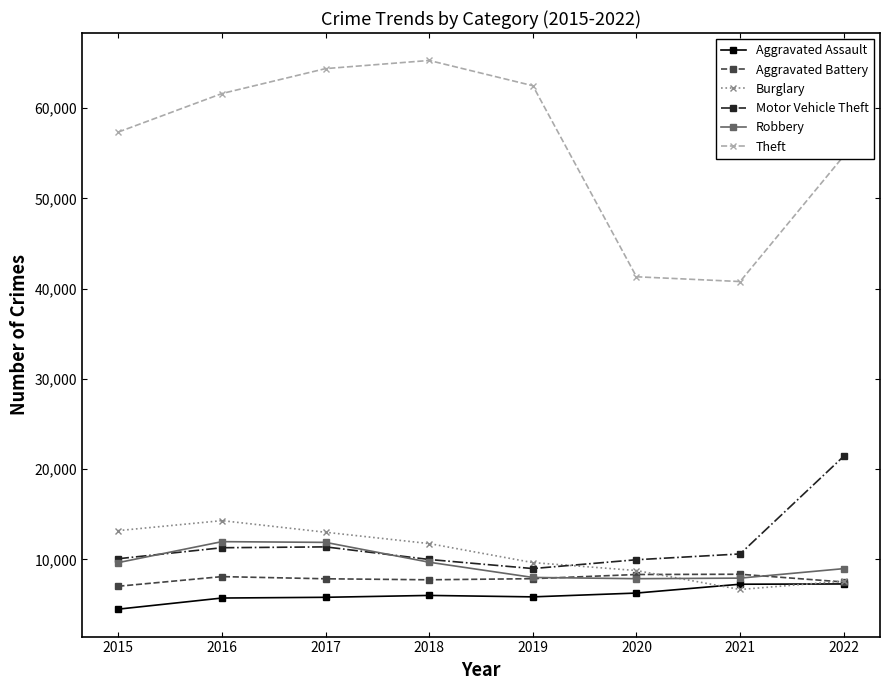

What are all the series names shown in the legend?

Aggravated Assault, Aggravated Battery, Burglary, Motor Vehicle Theft, Robbery, Theft